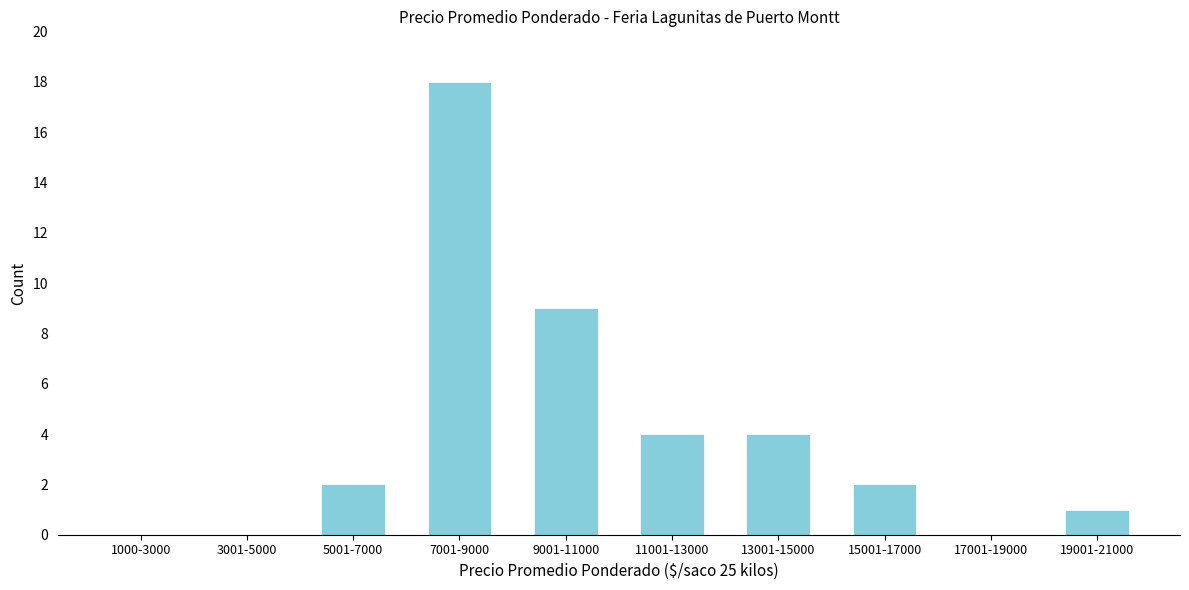

Reading right to left, list all the values displayed in this chart.

19001-21000=1	17001-19000=0	15001-17000=2	13001-15000=4	11001-13000=4	9001-11000=9	7001-9000=18	5001-7000=2	3001-5000=0	1000-3000=0